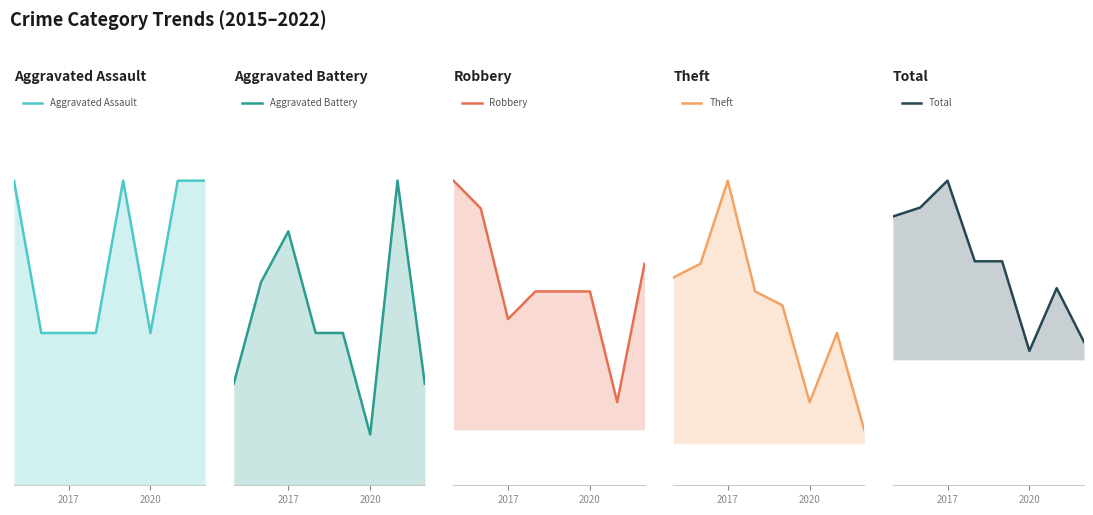

What is the value of the Aggravated Battery point at the 4th from the left?

3